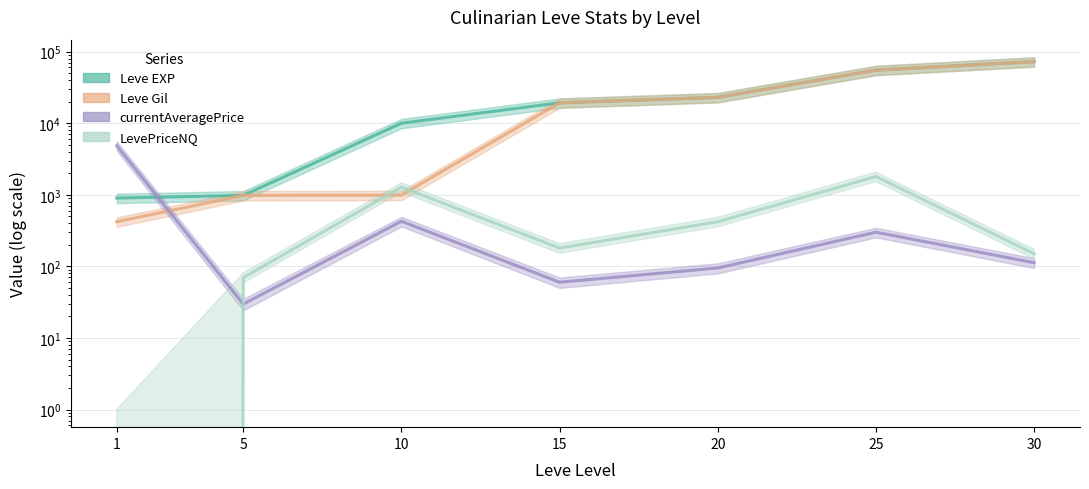

Where is Leve EXP nearest to the value 36665?

20